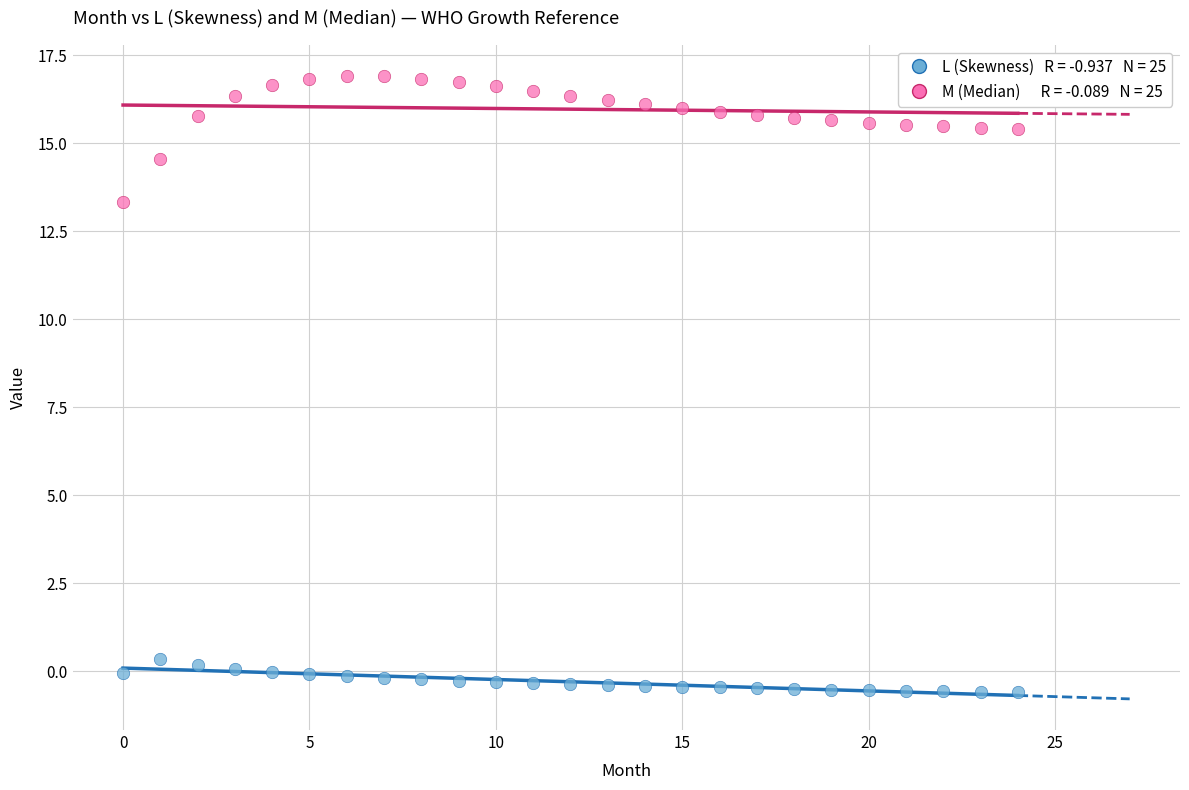

Across all data points, what is the range of Y values (max minus min)?

17.5